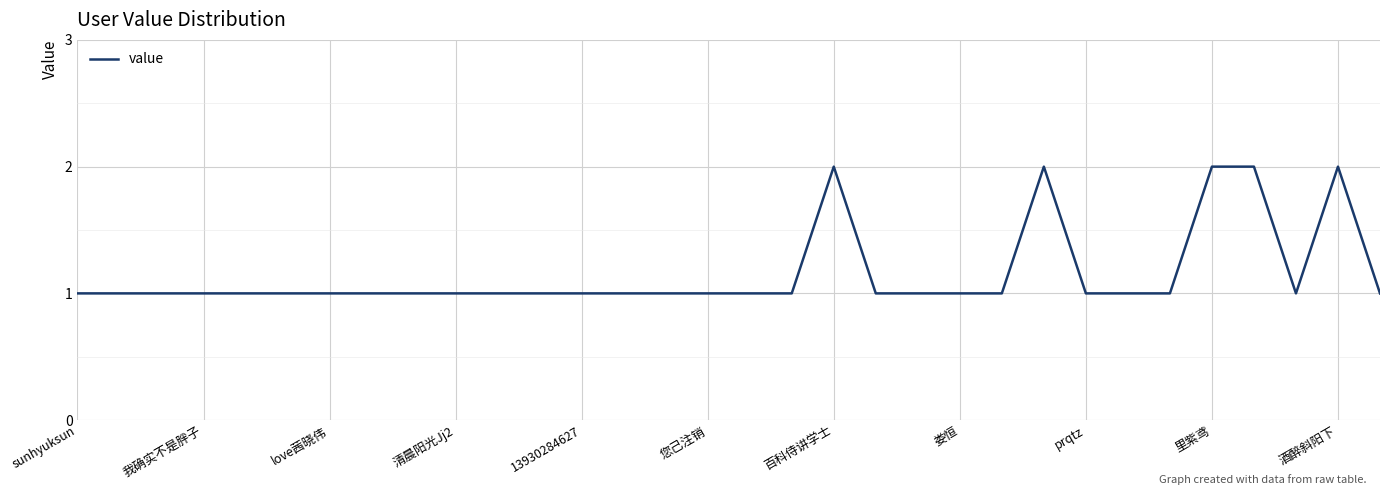

Which label corresponds to the smallest value in the chart?

sunhyuksun